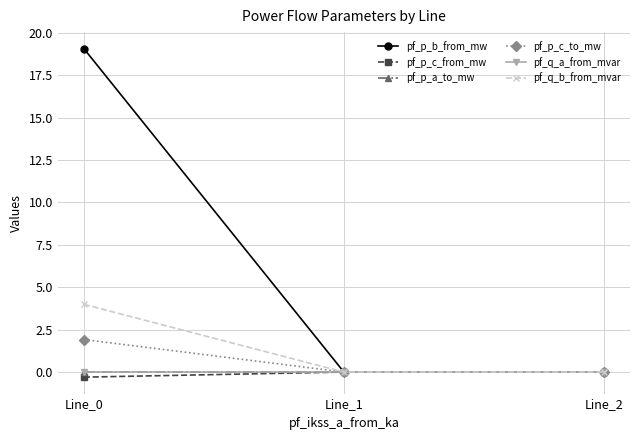

How many lines are shown in the chart?

6